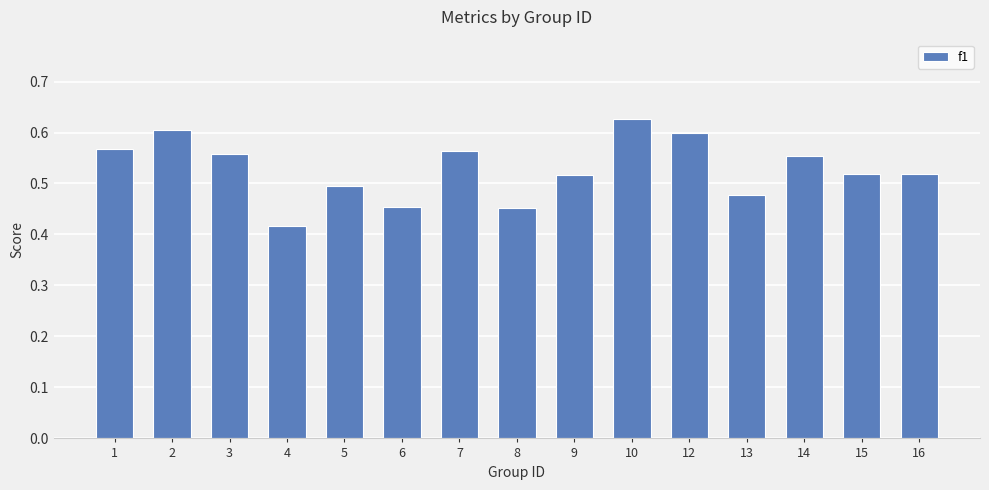

True or false: the data shows 0.5 at 16.

True